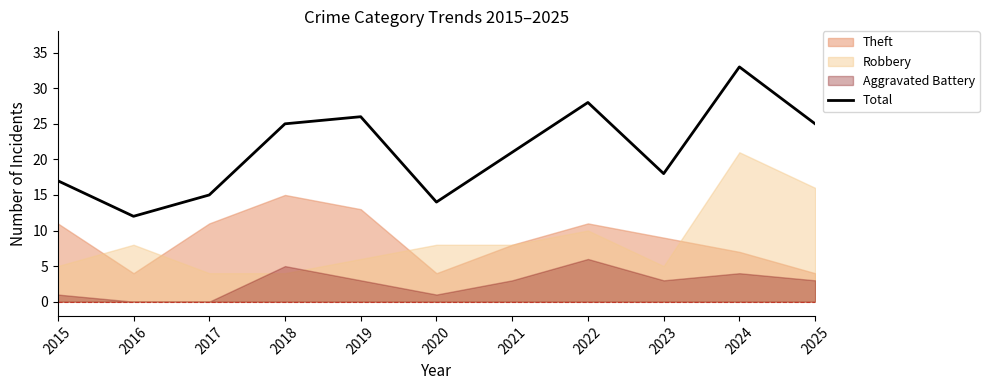

Reading left to right, what are all the values shown in this chart?

2015=17	2016=12	2017=15	2018=25	2019=26	2020=14	2021=21	2022=28	2023=18	2024=33	2025=25